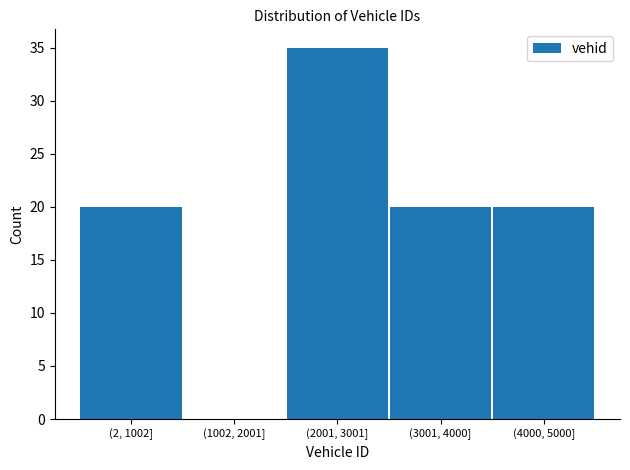

Reading left to right, transcribe all the data shown in this chart.

(2, 1002]=20	(1002, 2001]=0	(2001, 3001]=35	(3001, 4000]=20	(4000, 5000]=20